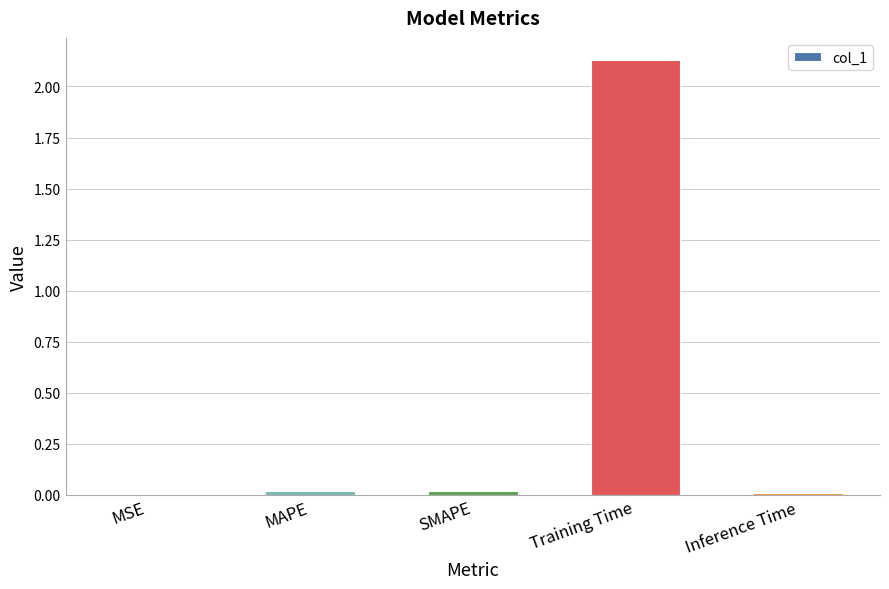

The chart shows a value of 0.0 at SMAPE. True or false?

True